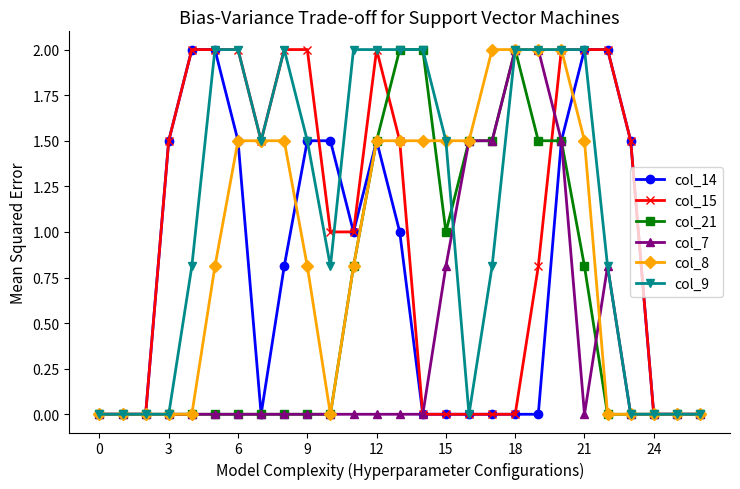

How many data points does each series have?

27